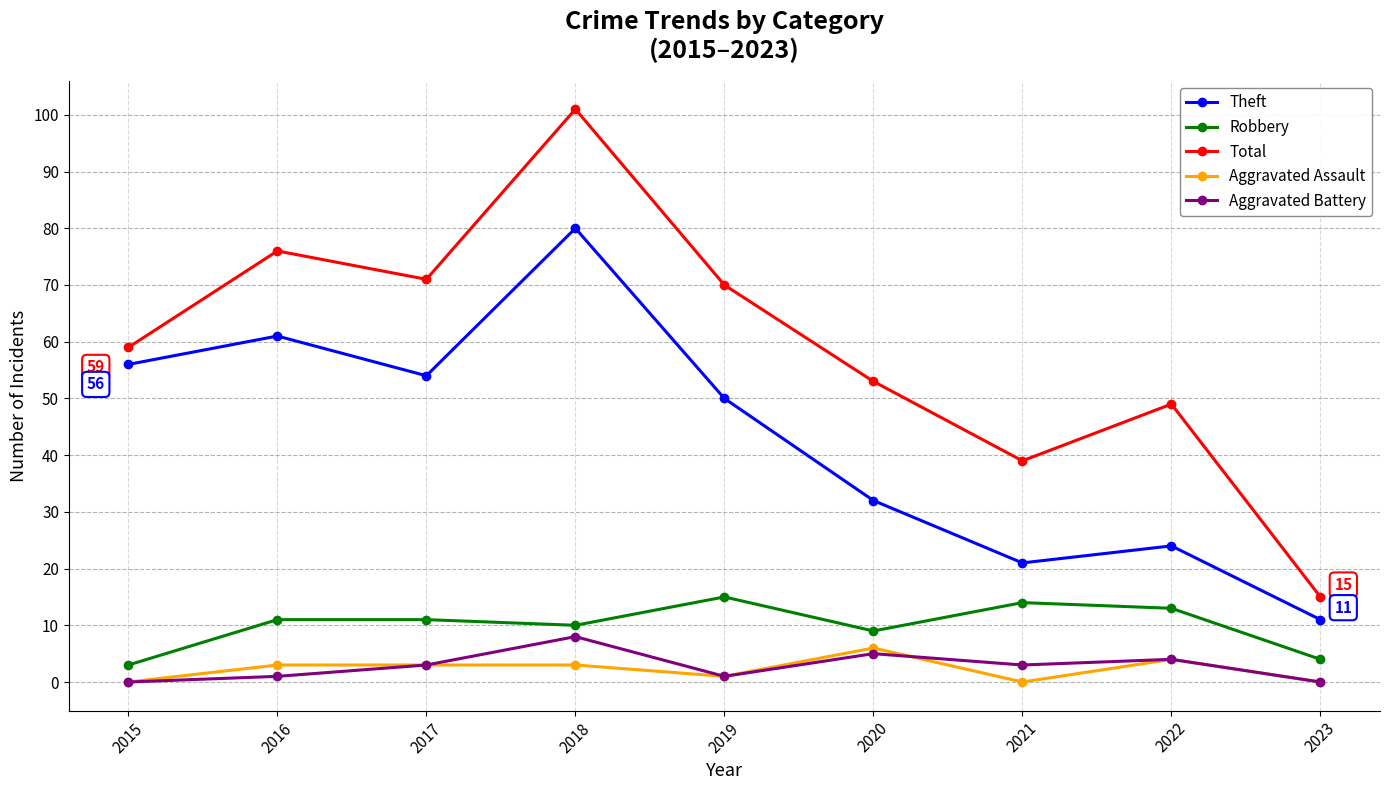

What is the average value of the Theft series?

43